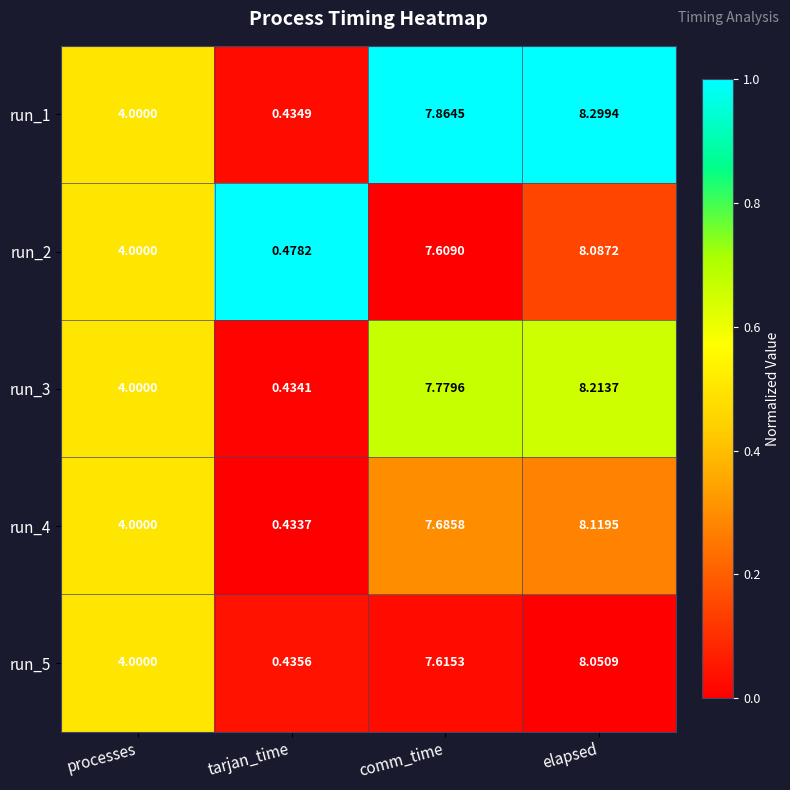

How many categories are shown in the chart?

4